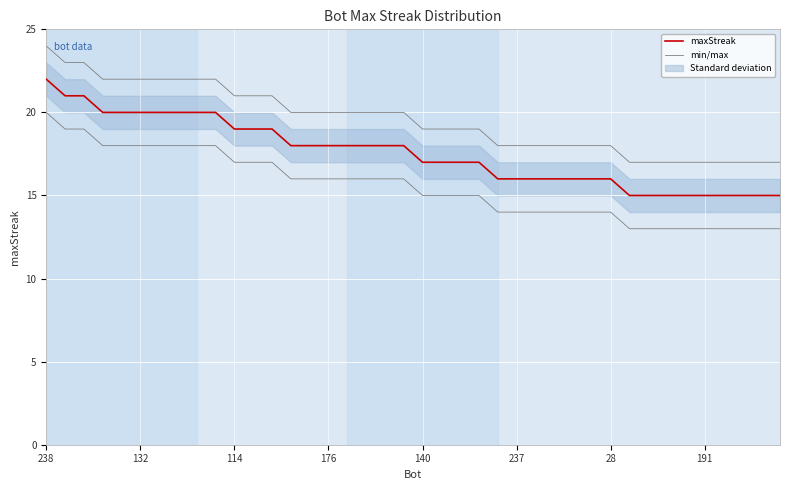

The value of min/max at 24 is 26. True or false?

False